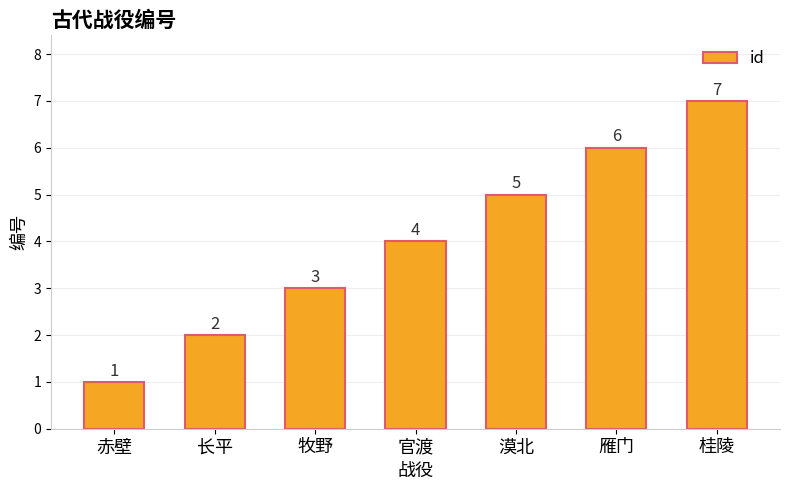

Reading left to right, list all the values displayed in this chart.

1	2	3	4	5	6	7